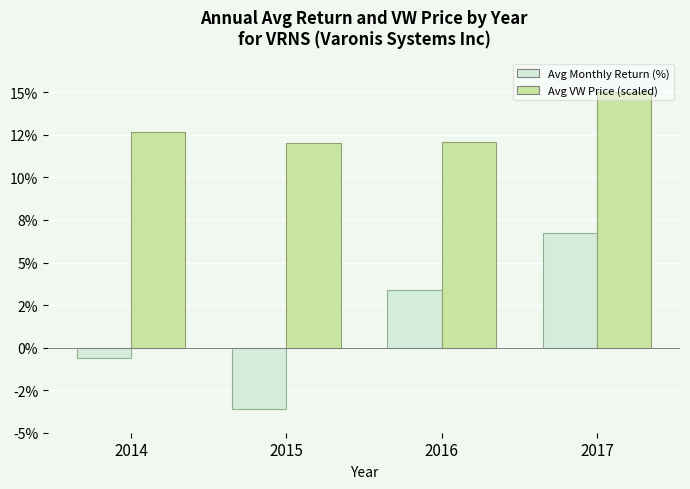

Are the bars horizontal?

No